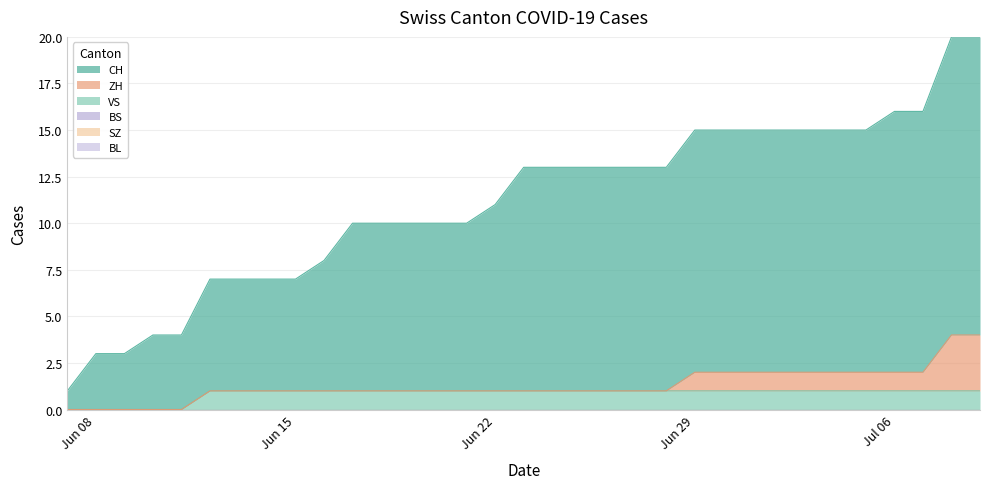

Is the value of ZH at 17 greater than the value of VS at 21?

No